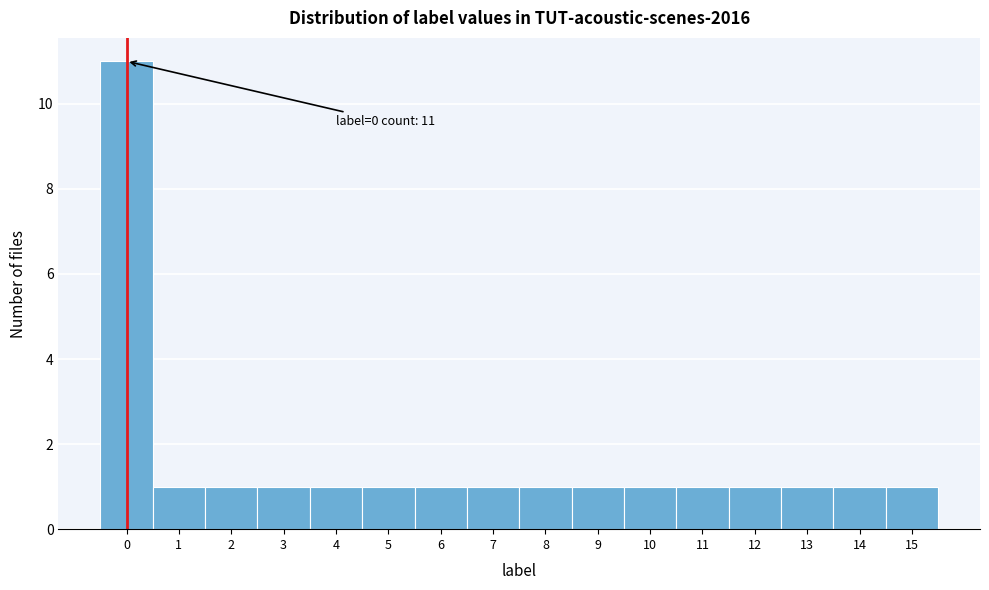

Over which range of the x-axis is the bar tallest?

-0.5 to 0.5